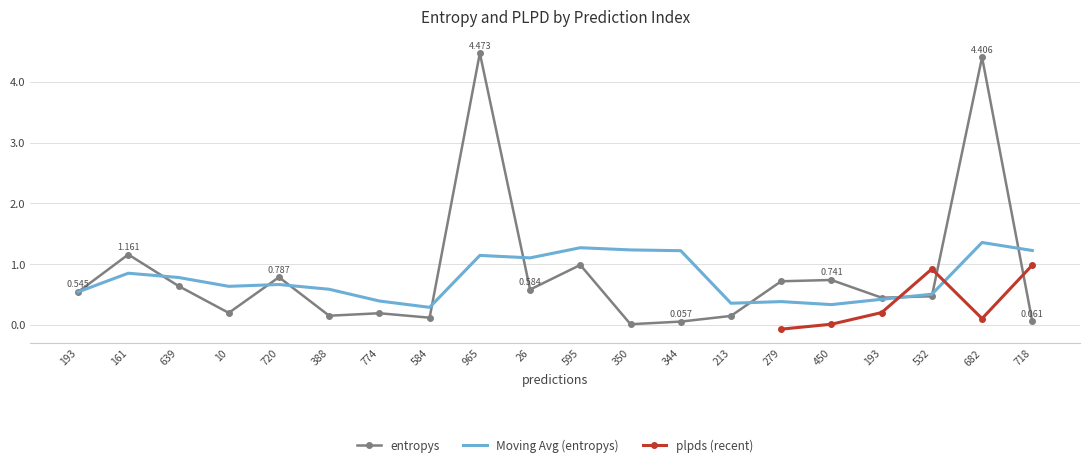

Reading right to left, what are all the values shown in this chart?

0.1	4.4	0.5	0.5	0.7	0.7	0.1	0.1	0.0	1.0	0.6	4.5	0.1	0.2	0.2	0.8	0.2	0.6	1.2	0.5